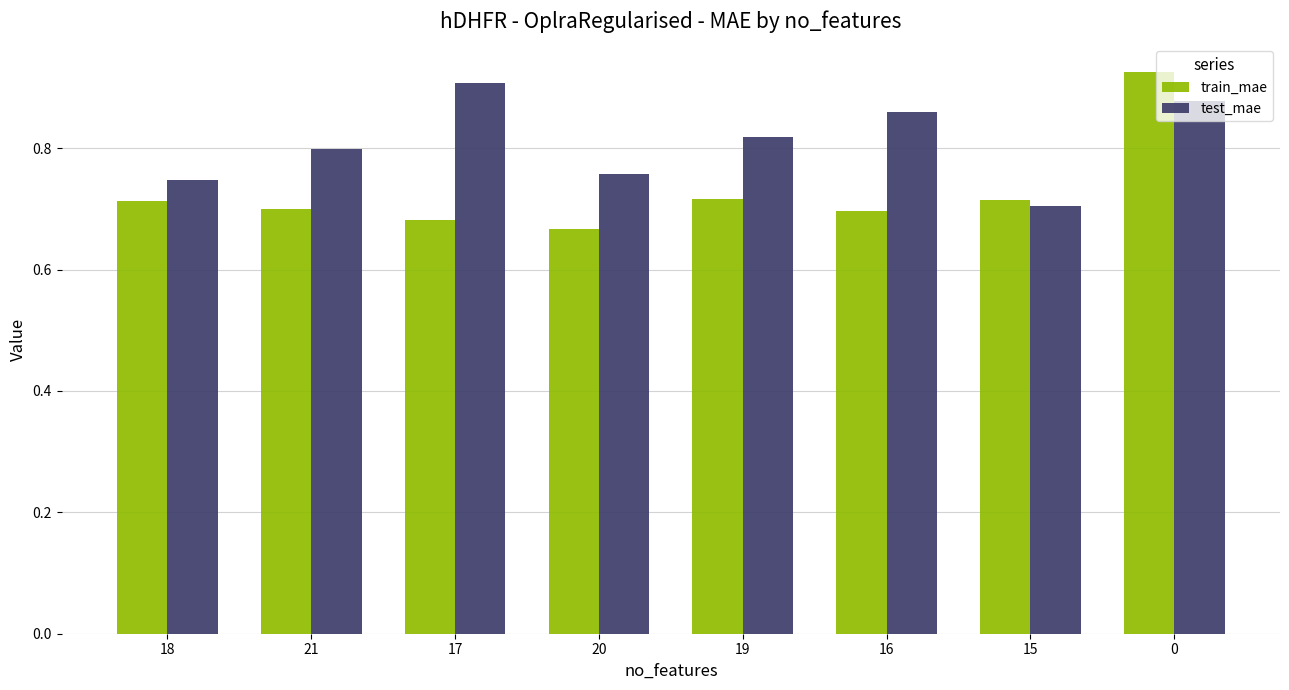

Where is test_mae nearest to the value 0?

15